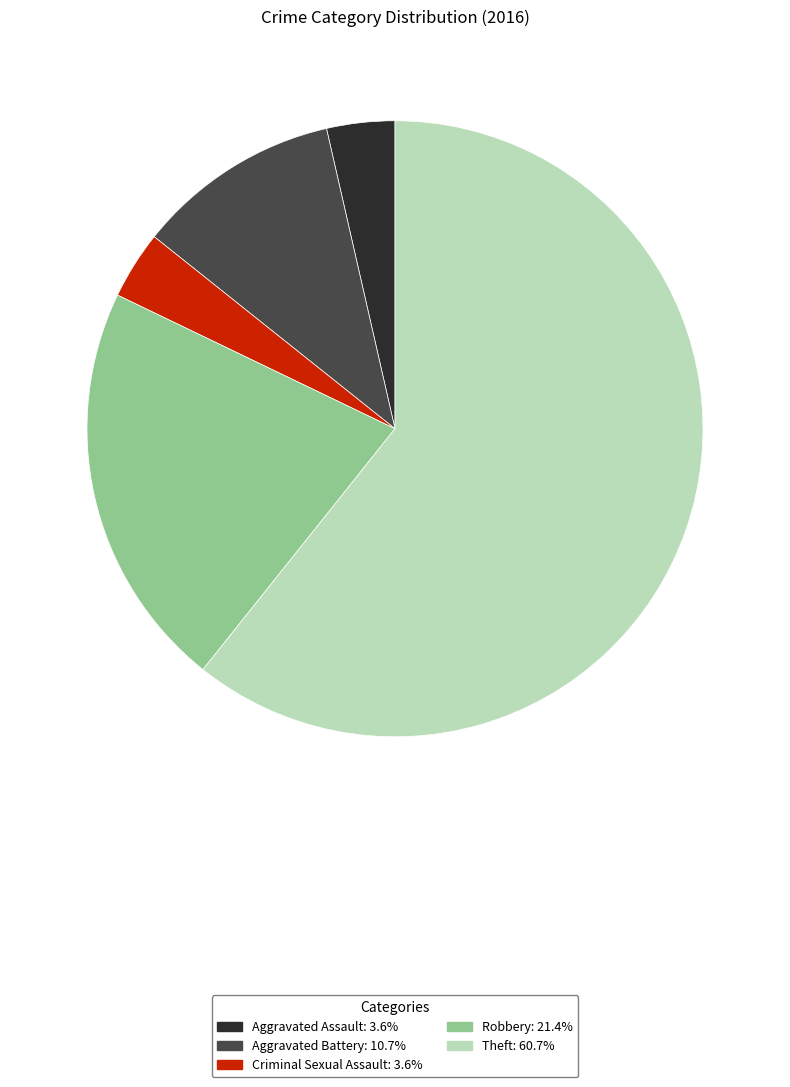

Which slice is the largest?

Theft